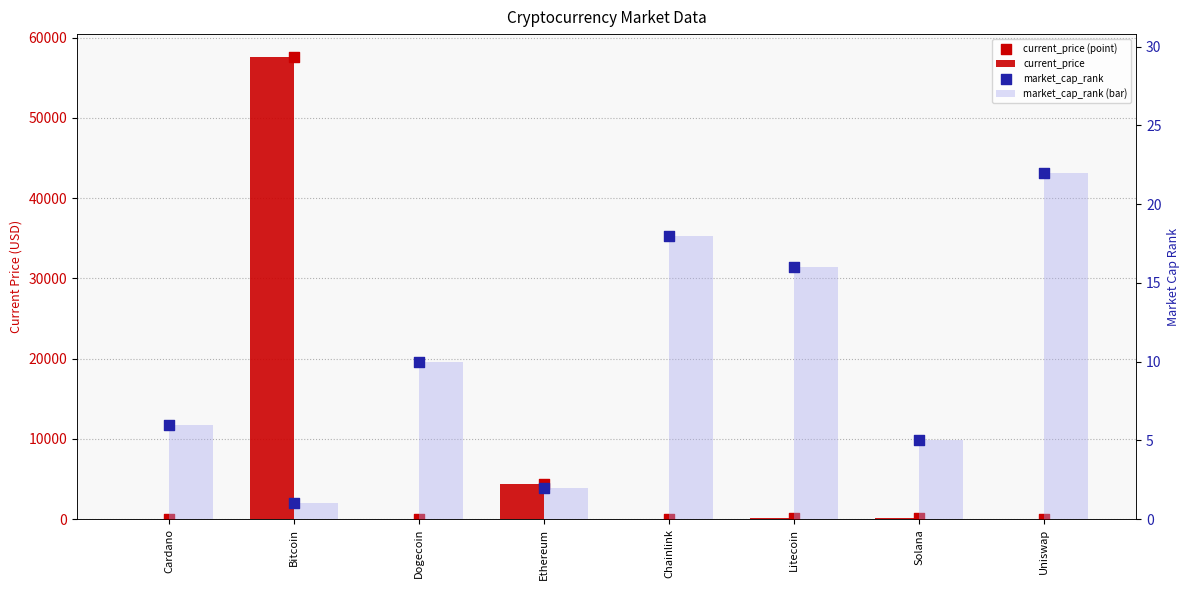

Which series contains the highest Y value?

current_price